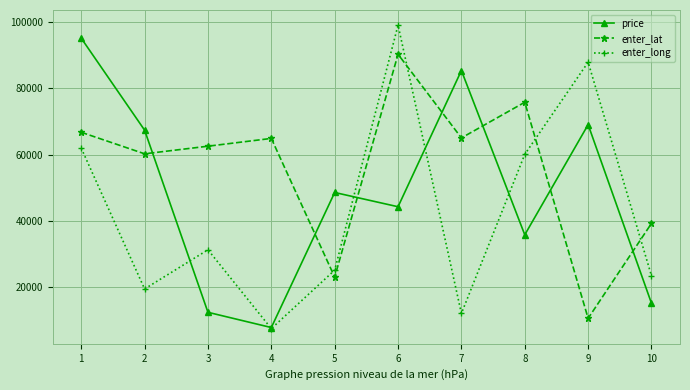

How many intersections are there between price and enter_lat?

7